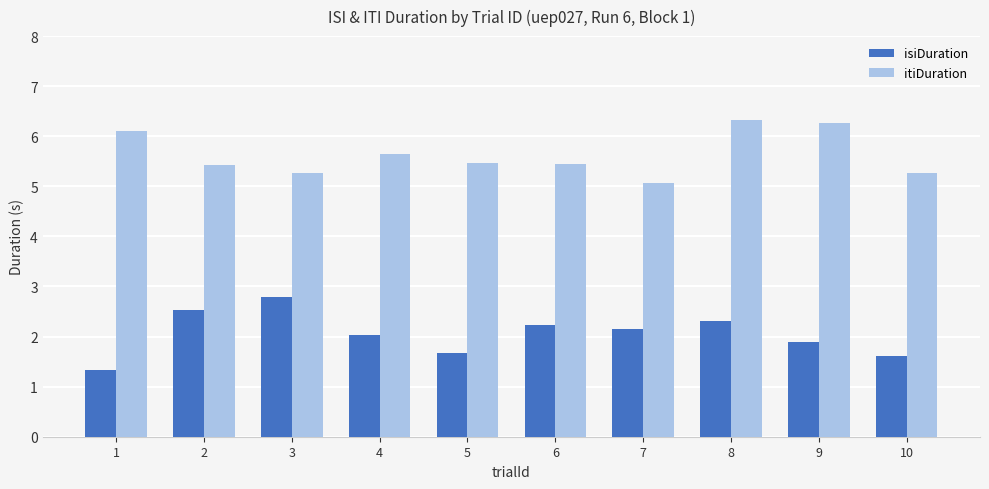

The isiDuration series shows 2.4 at 5. True or false?

False